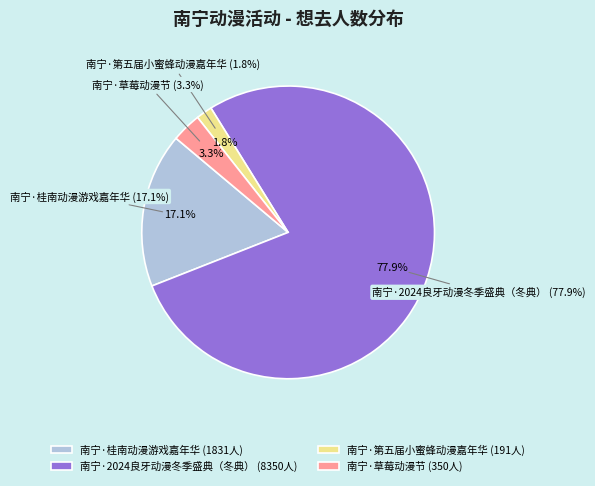

To the nearest percent, what is the average slice percentage?

25%